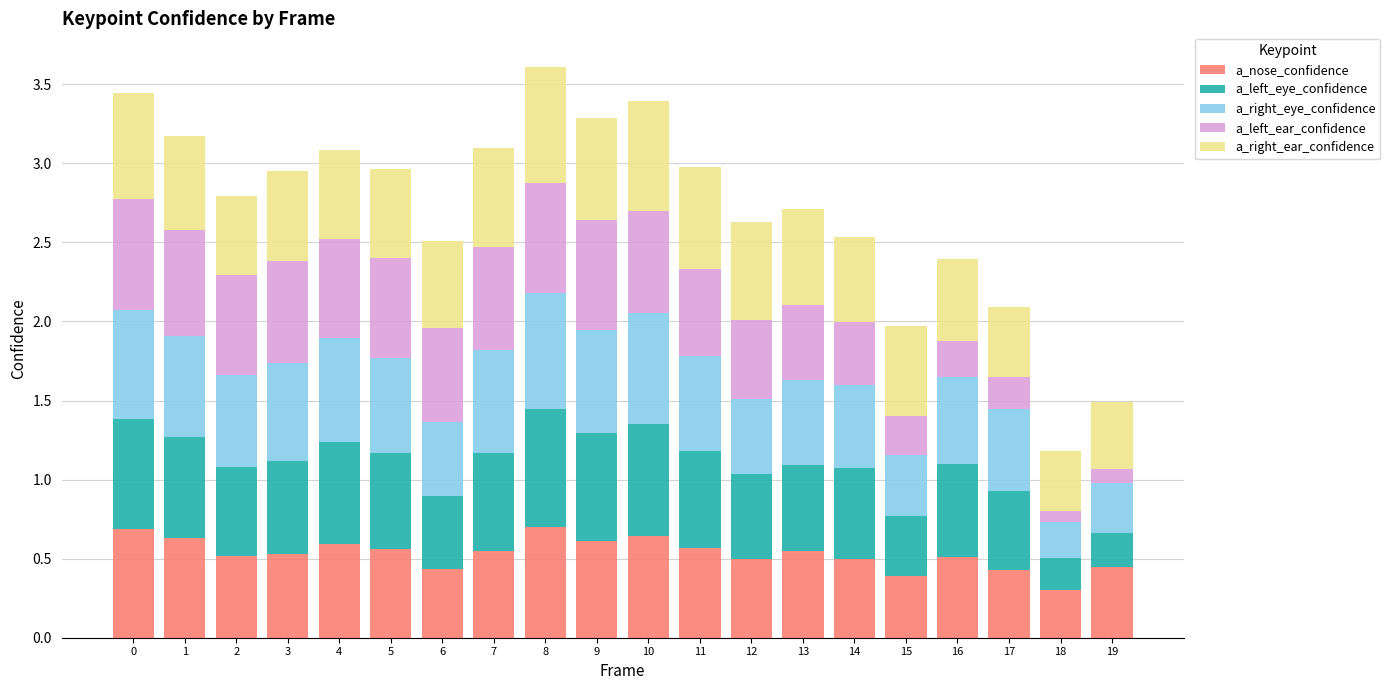

What is the lowest value of the a_nose_confidence series?

0.3